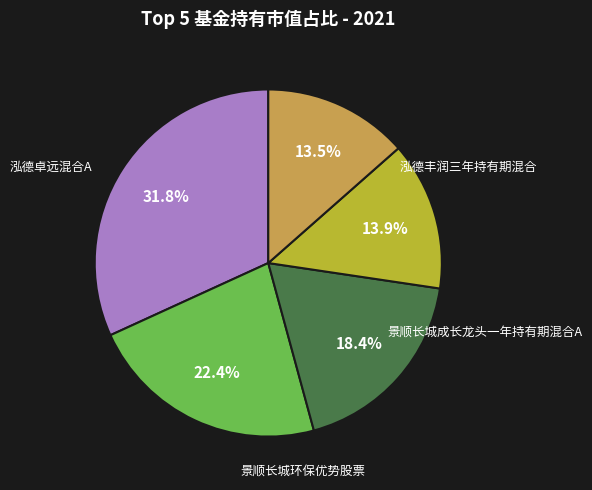

Is there any slice that represents more than half of the pie?

No